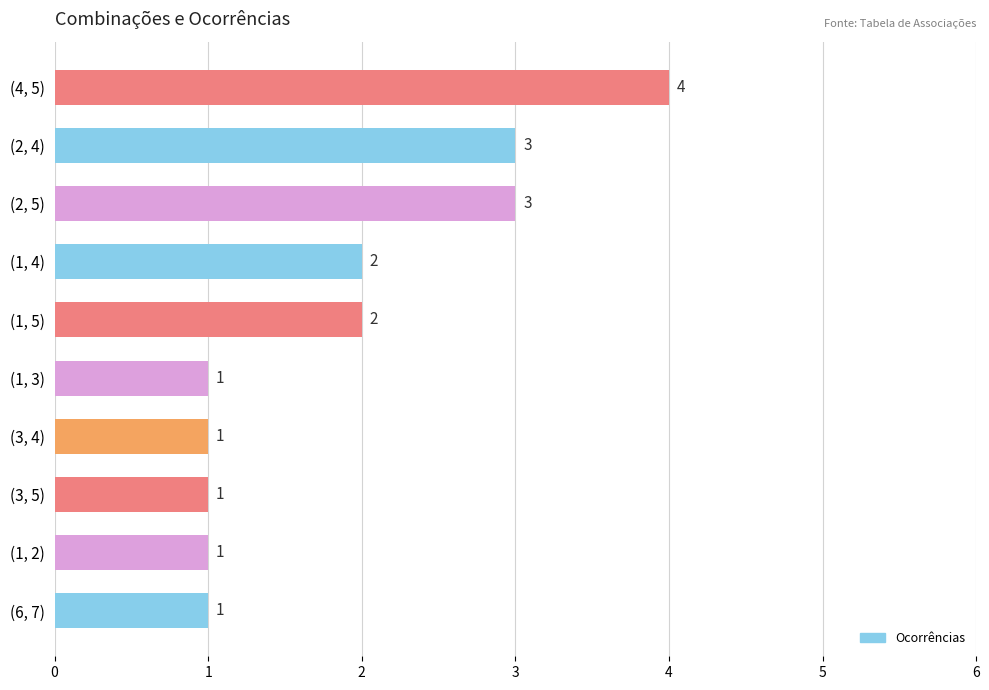

Approximately how many times larger is the value at (1, 5) compared to (1, 3)?

2.0